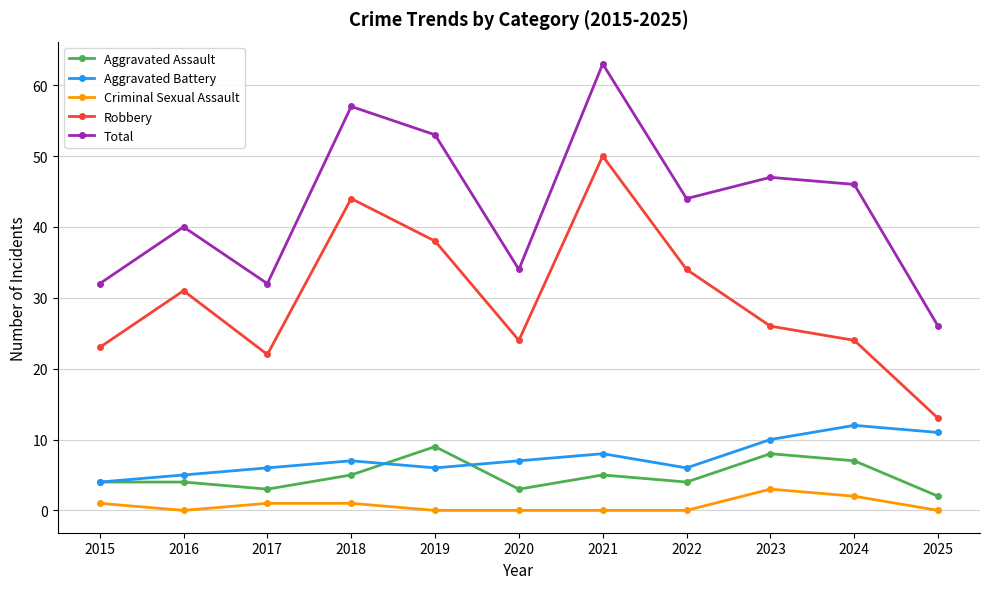

What is the difference between the highest and lowest values at 2015?

31